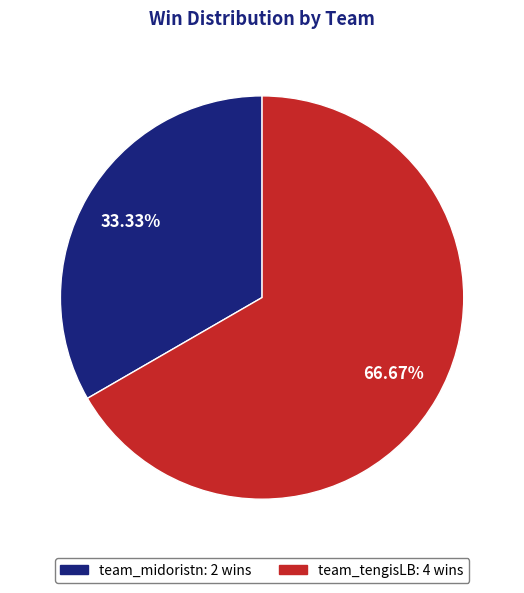

Between team_tengisLB and team_midoristn, which is larger?

team_tengisLB